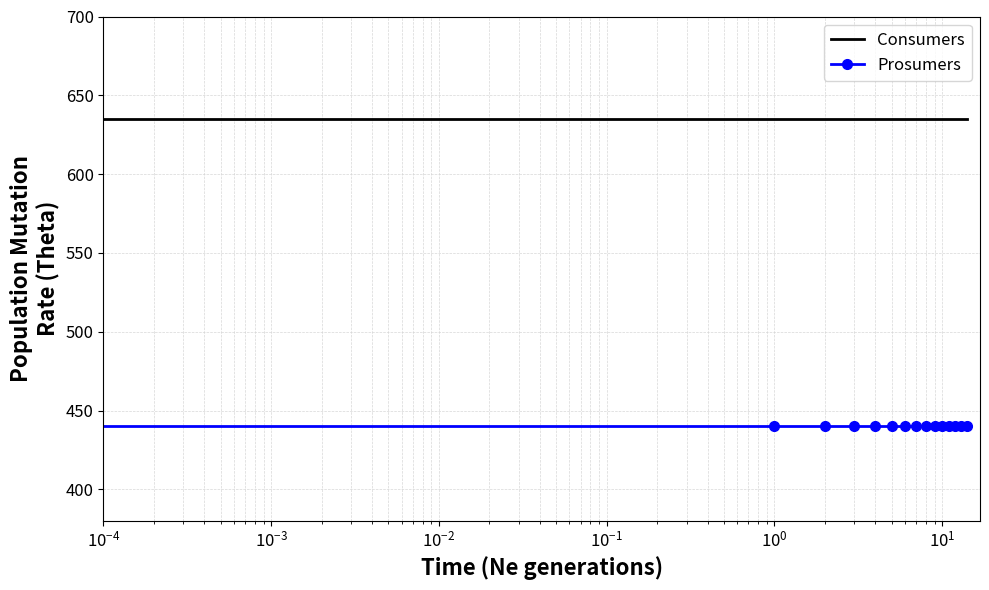

Which series has the largest total across all categories?

Consumers